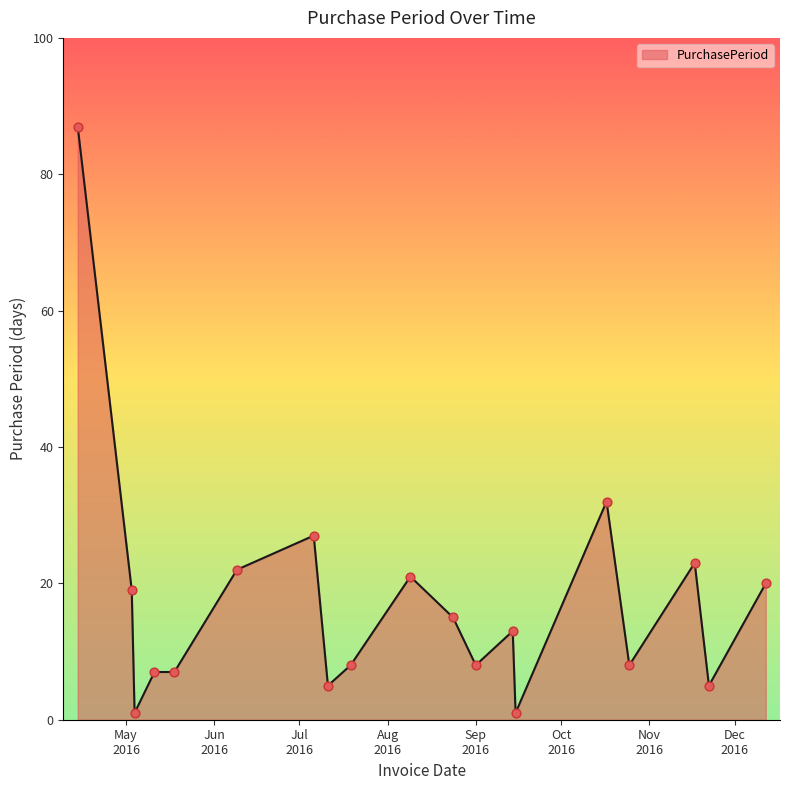

What is the difference between the maximum and minimum values?

86